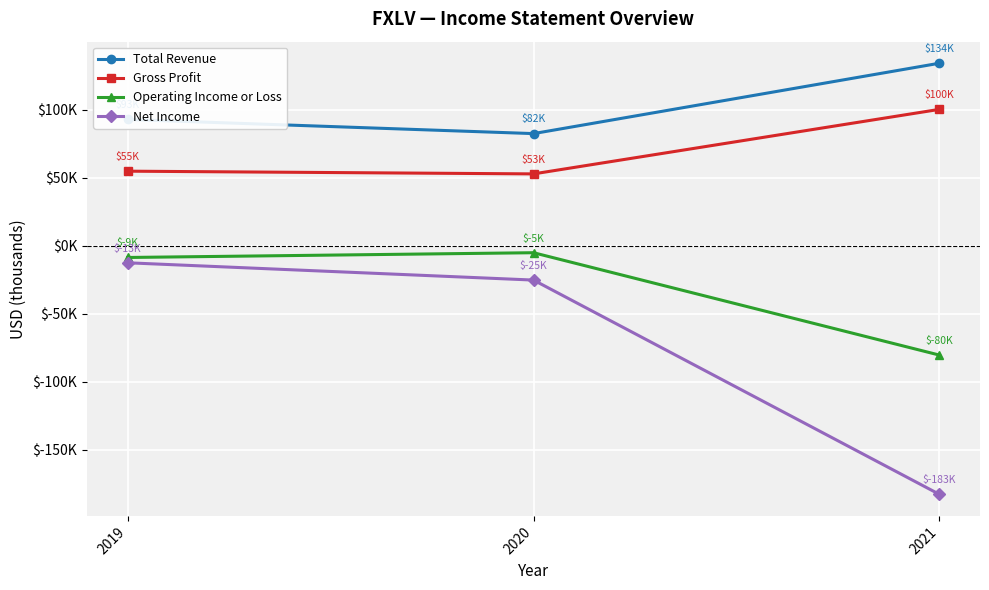

Is the value of Total Revenue at 2020 greater than the value of Net Income at 2019?

Yes